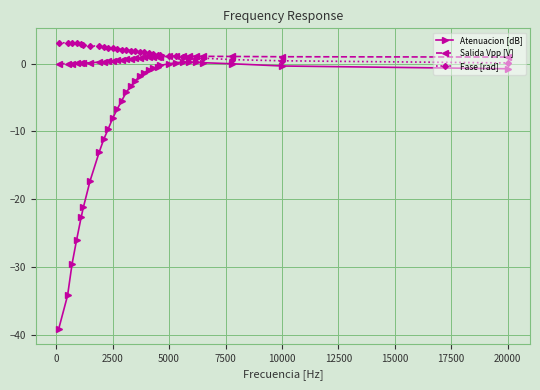

What is the value of the Fase [rad] point at the 2nd from the left?

3.1